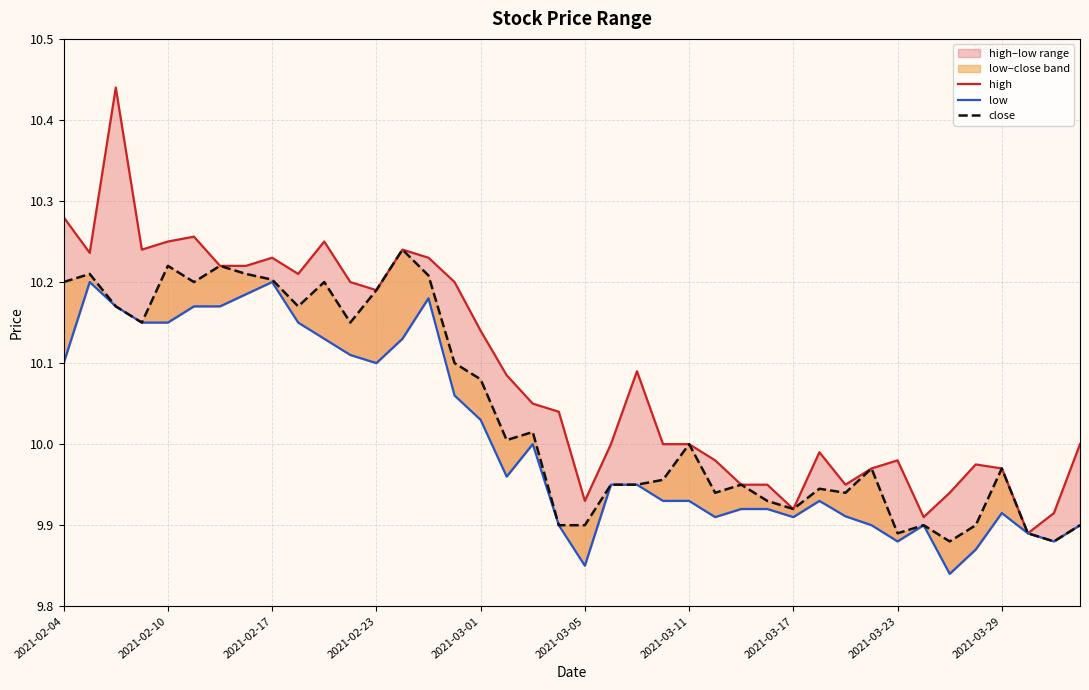

What is the lowest value of the close series?

9.9